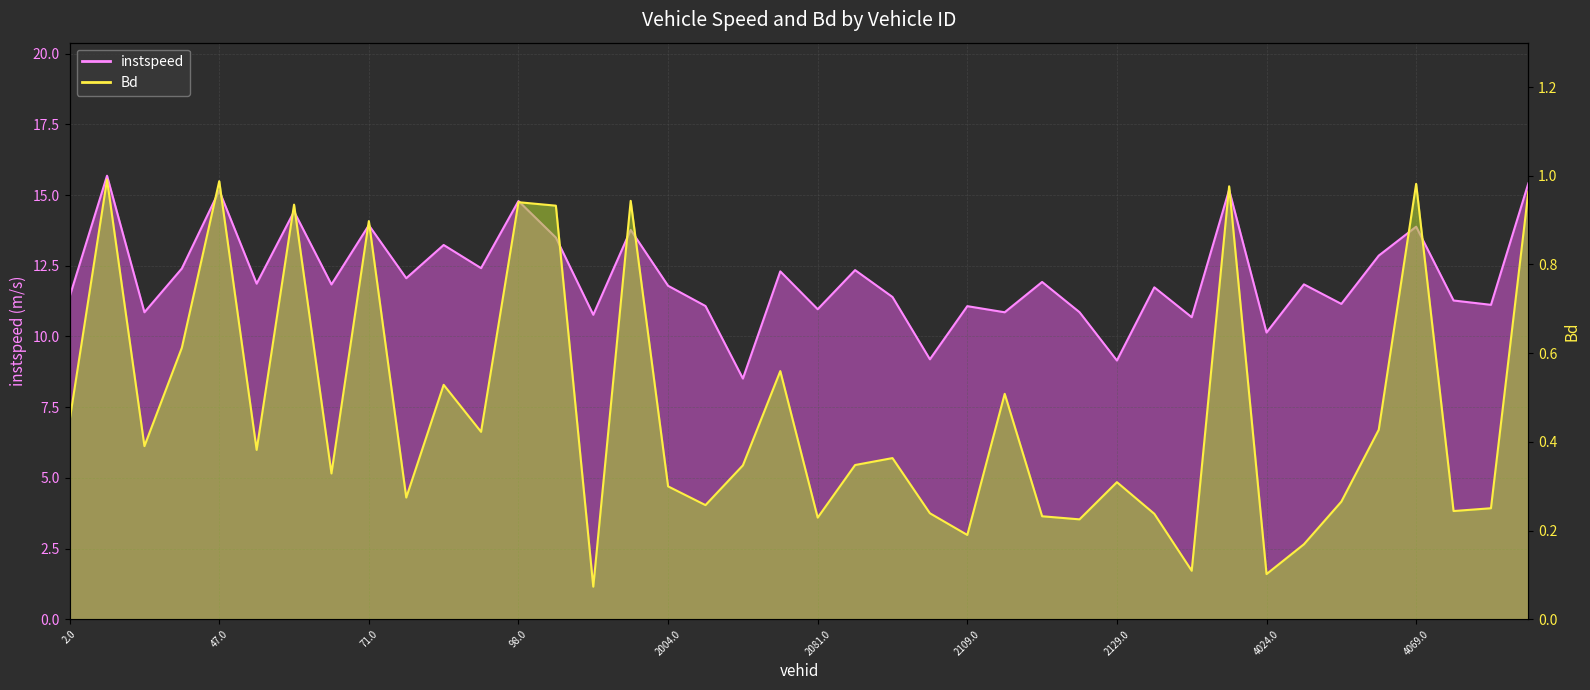

What is the difference between the maximum and second lowest values in the Bd series?

0.9